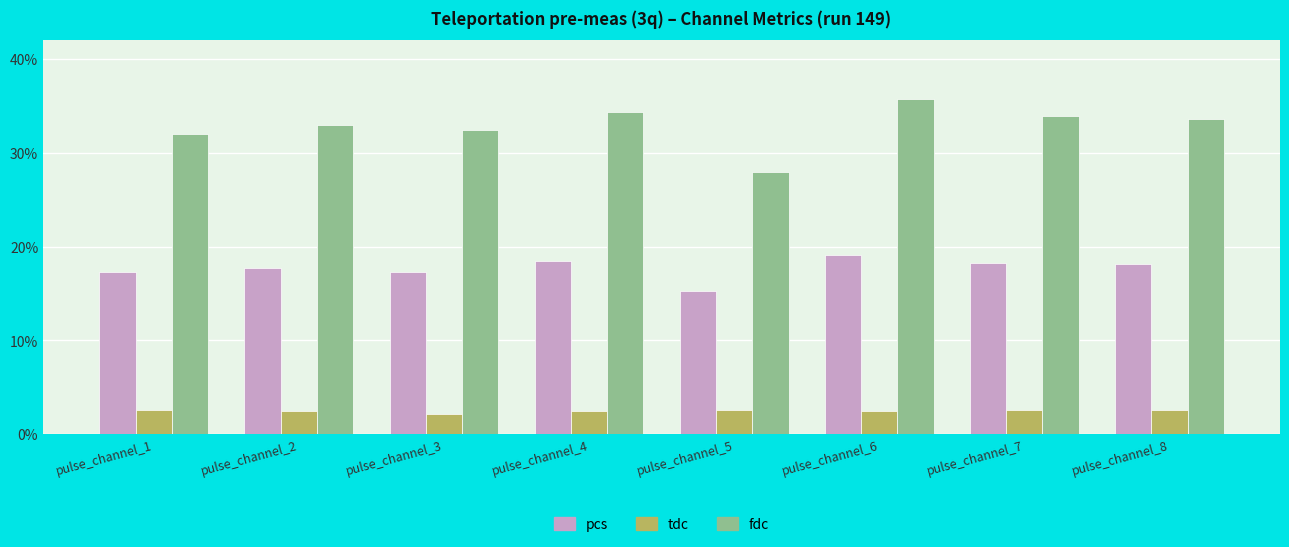

True or false: pcs has a value of 12.4 at pulse_channel_8.

False